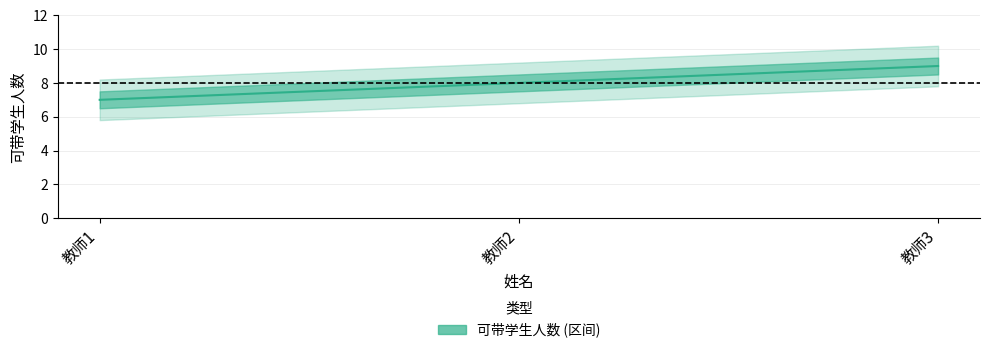

What is the minimum value shown in the chart?

7